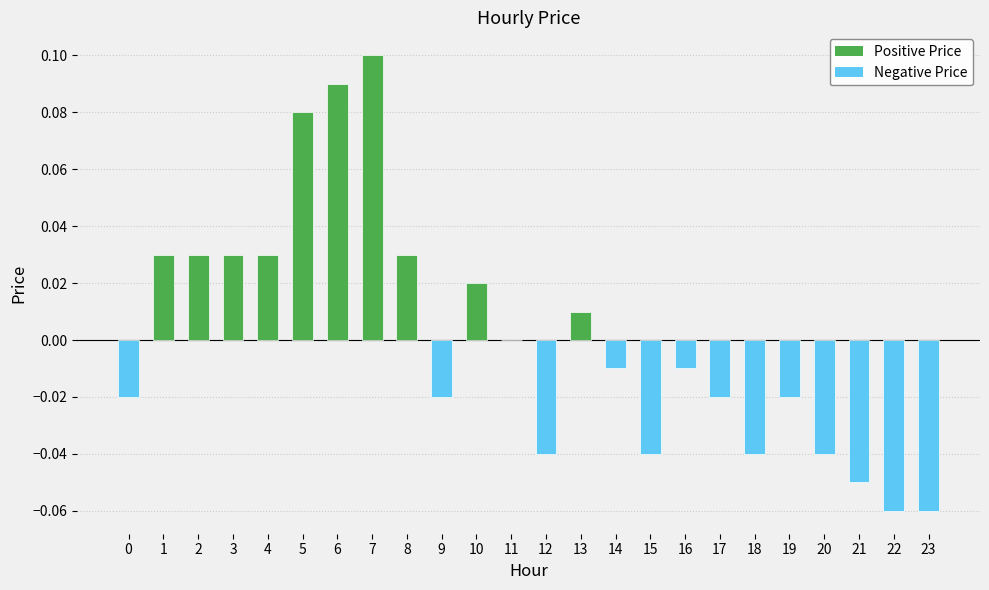

True or false: the data shows 0.0 at 6.

False